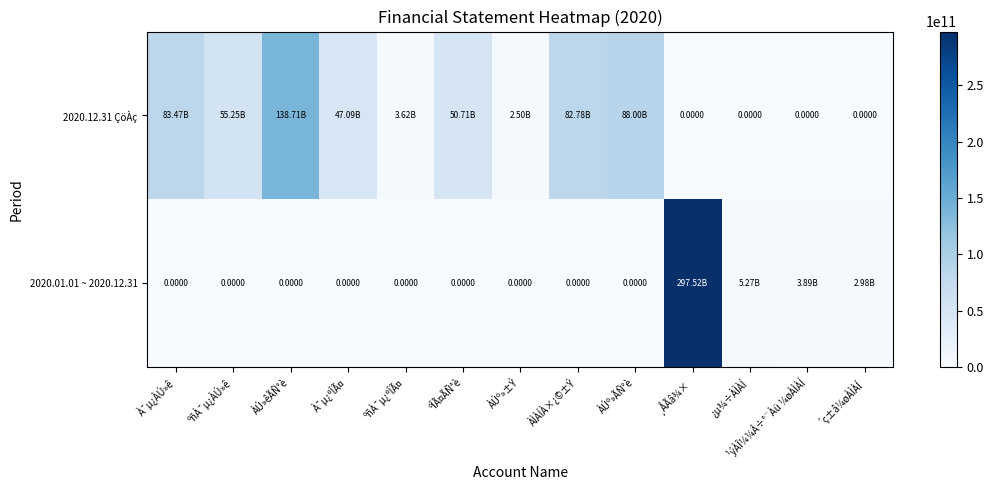

What is the approximate value of 2020.01.01 ~ 2020.12.31 at ´ç±â¼øÀÌÀÍ, to the nearest 10?

2976949510